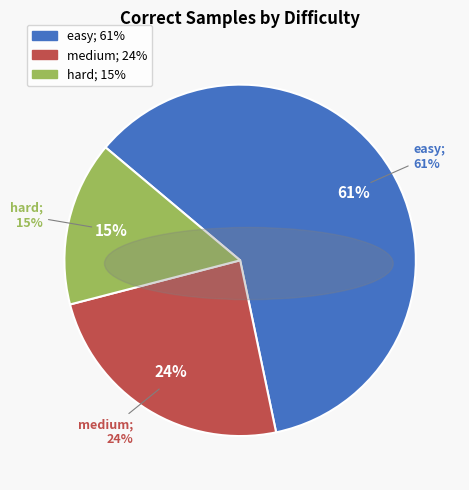

Approximately how many times larger is the value at easy compared to medium?

2.5